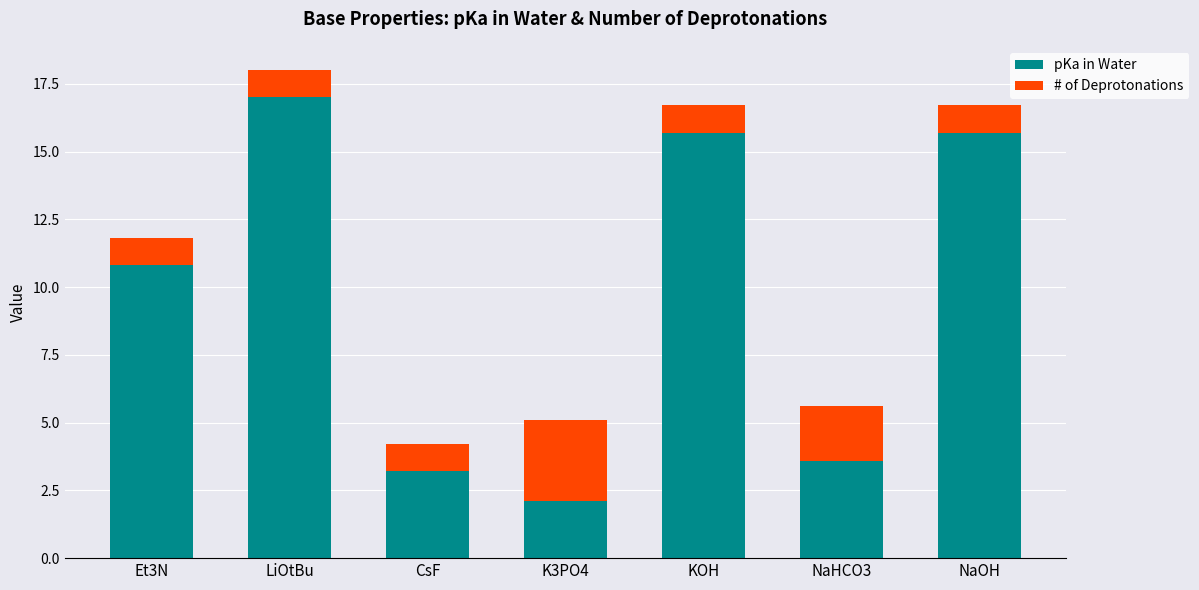

Reading left to right, what are the values for pKa in Water?

Et3N=10.8	LiOtBu=17.0	CsF=3.2	K3PO4=2.1	KOH=15.7	NaHCO3=3.6	NaOH=15.7